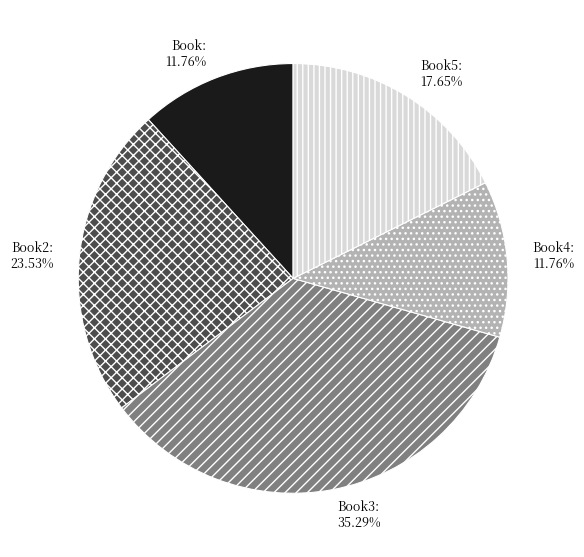

Count the number of slices in the pie.

5